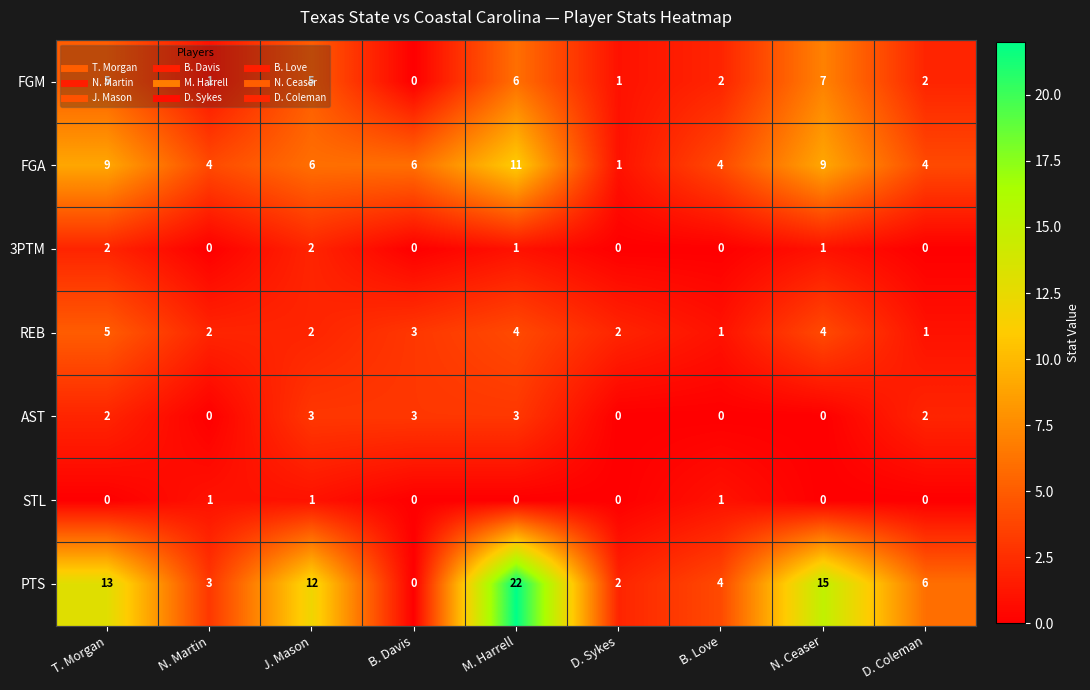

How many distinct data groups are displayed?

7